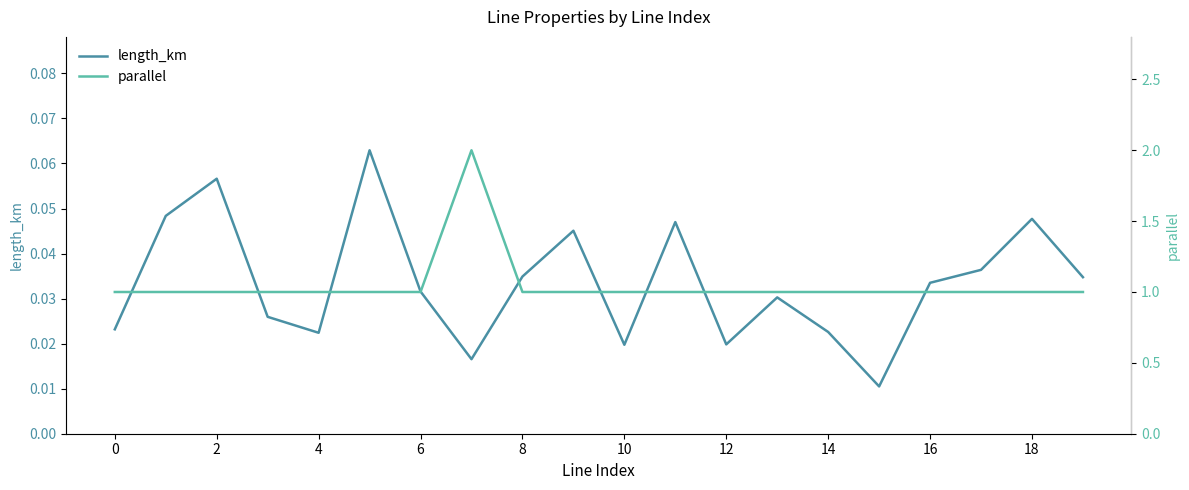

The value of length_km at 2 is 0.0. True or false?

False